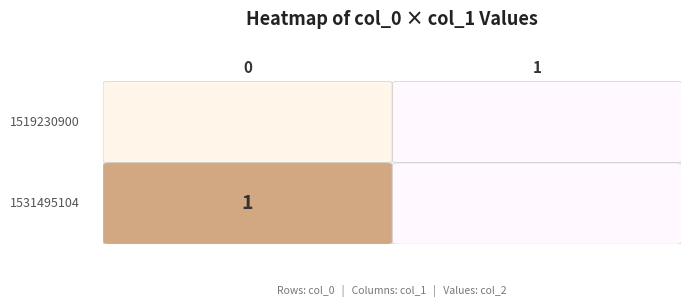

Reading left to right, transcribe all the data shown in this chart.

1519230900: 0	0
1531495104: 1	0